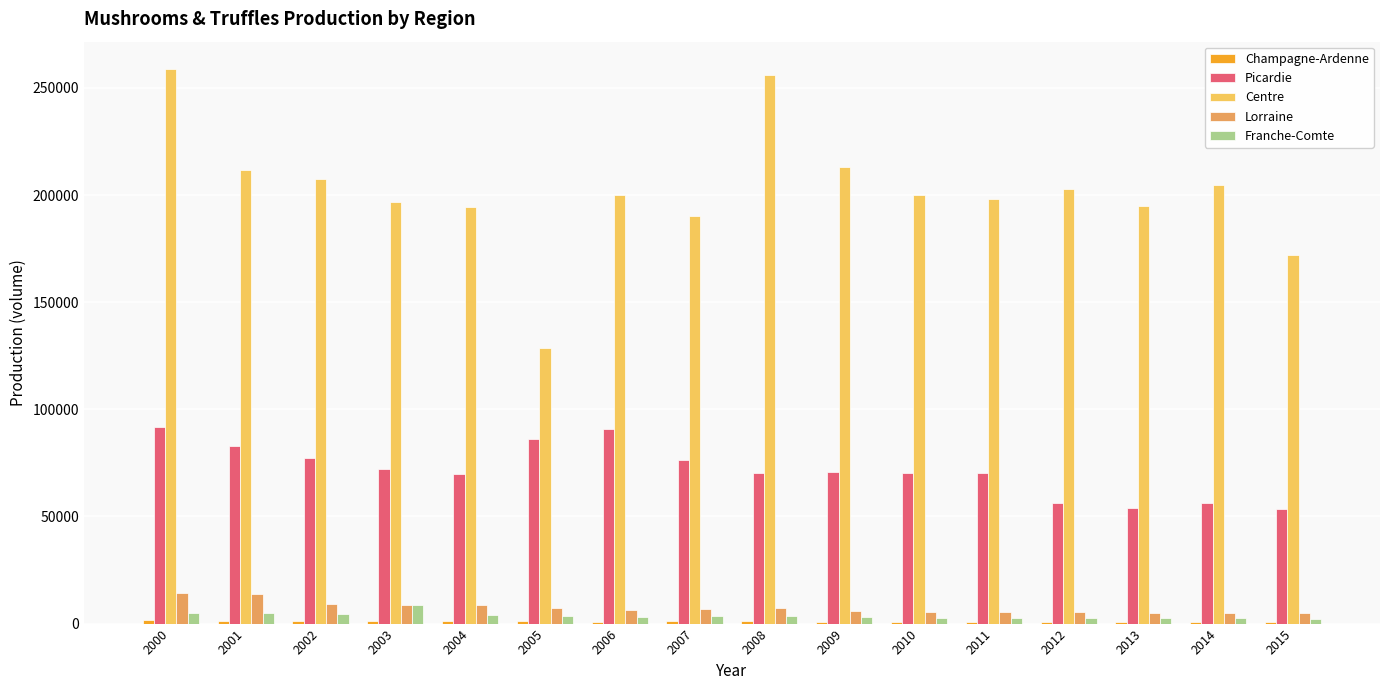

The value of Centre at 2000 is 258647. True or false?

True